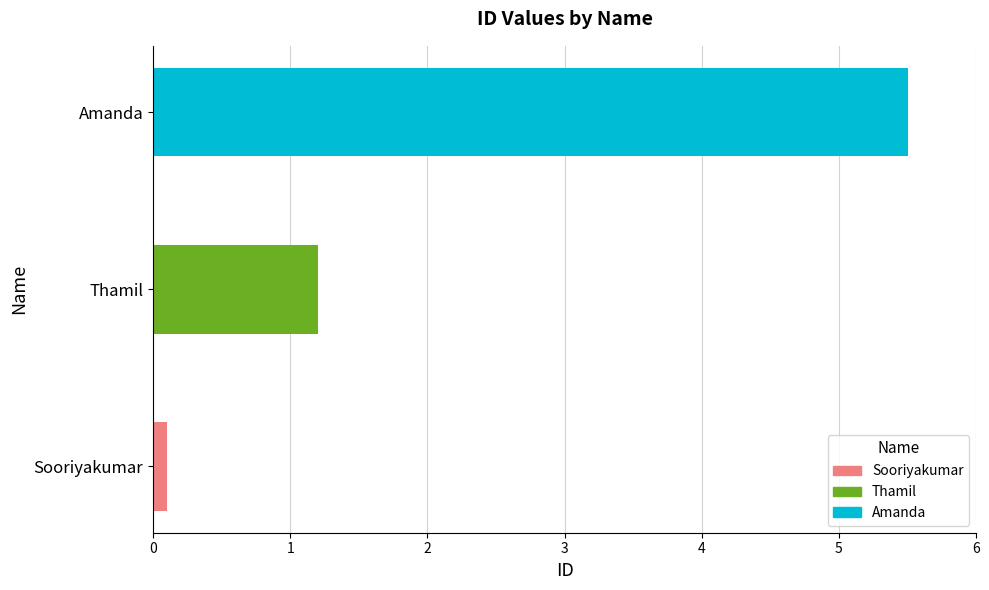

Is it true that the value at Amanda is 5.5?

True